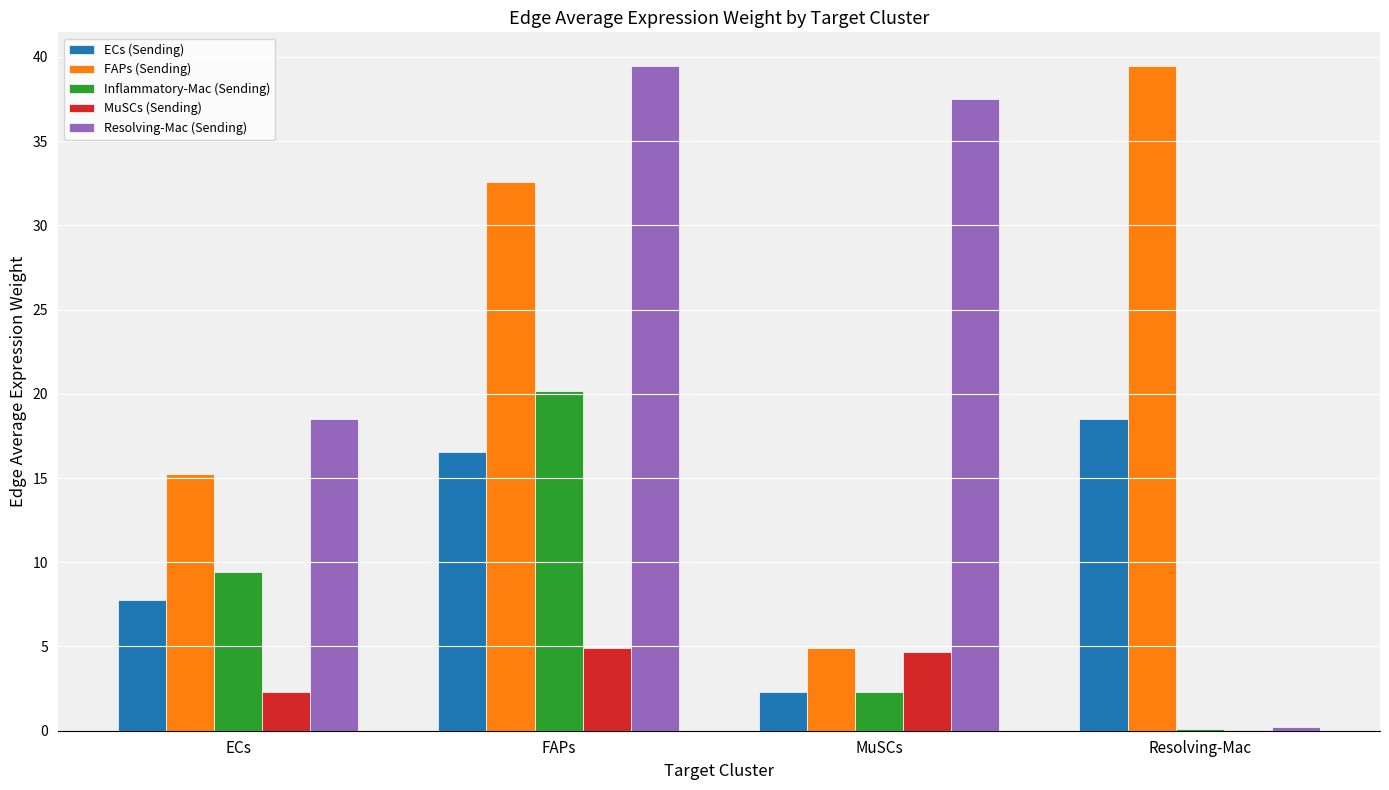

What is the difference between the MuSCs (Sending) values at Resolving-Mac and FAPs?

4.9